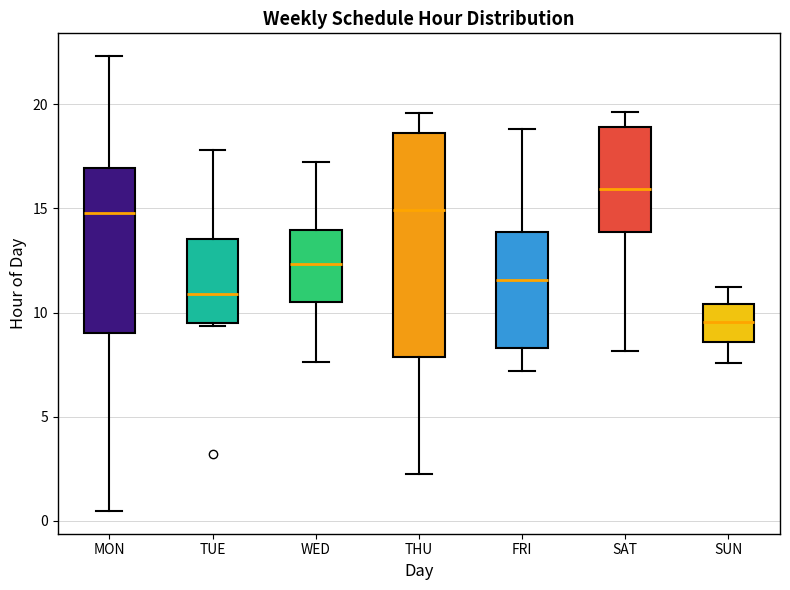

Comparing the boxes themselves (not the whiskers), which one is the tallest?

THU